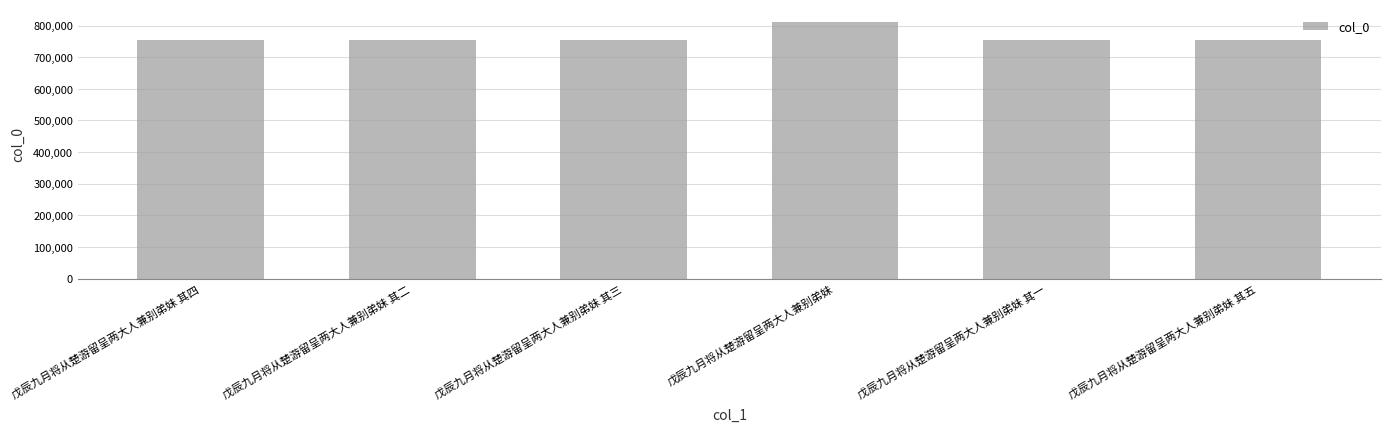

The chart shows a value of 1263494 at 戊辰九月将从楚游留呈两大人兼别弟妹 其四. True or false?

False